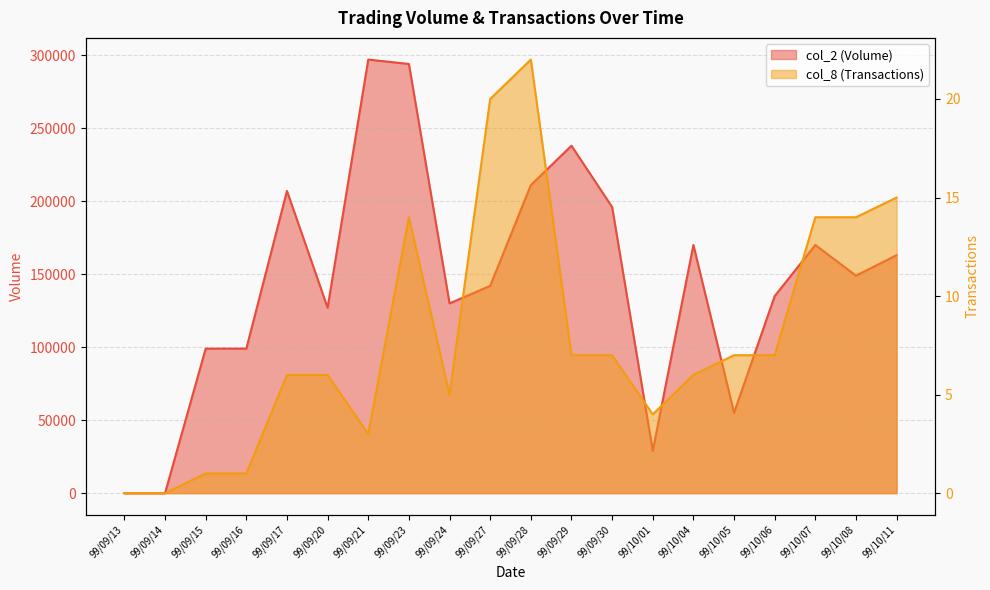

What is the sum of all col_2 (Volume) values?

2911000